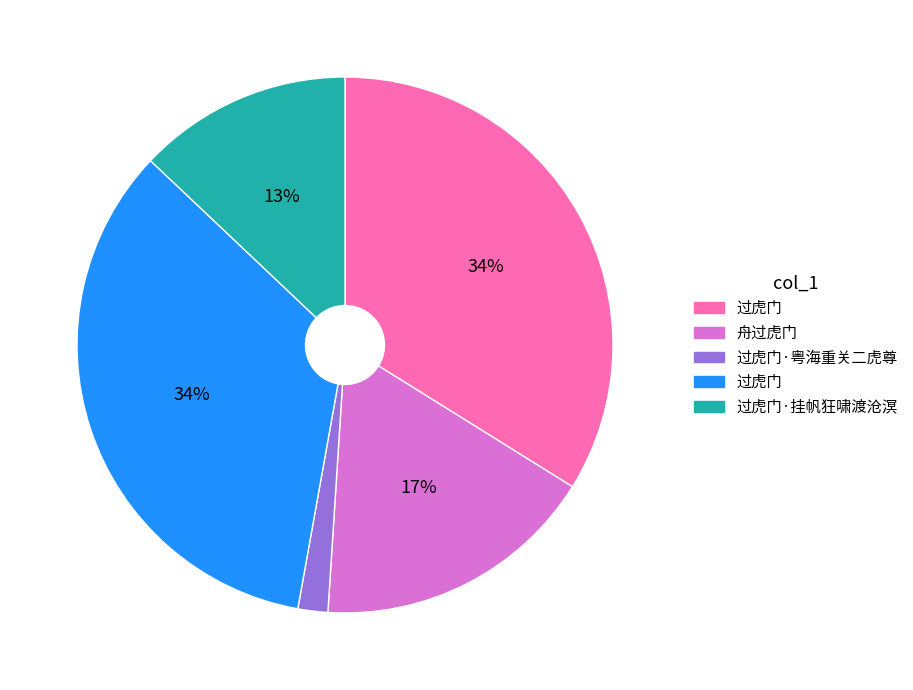

To the nearest percent, what is the average slice percentage?

20%